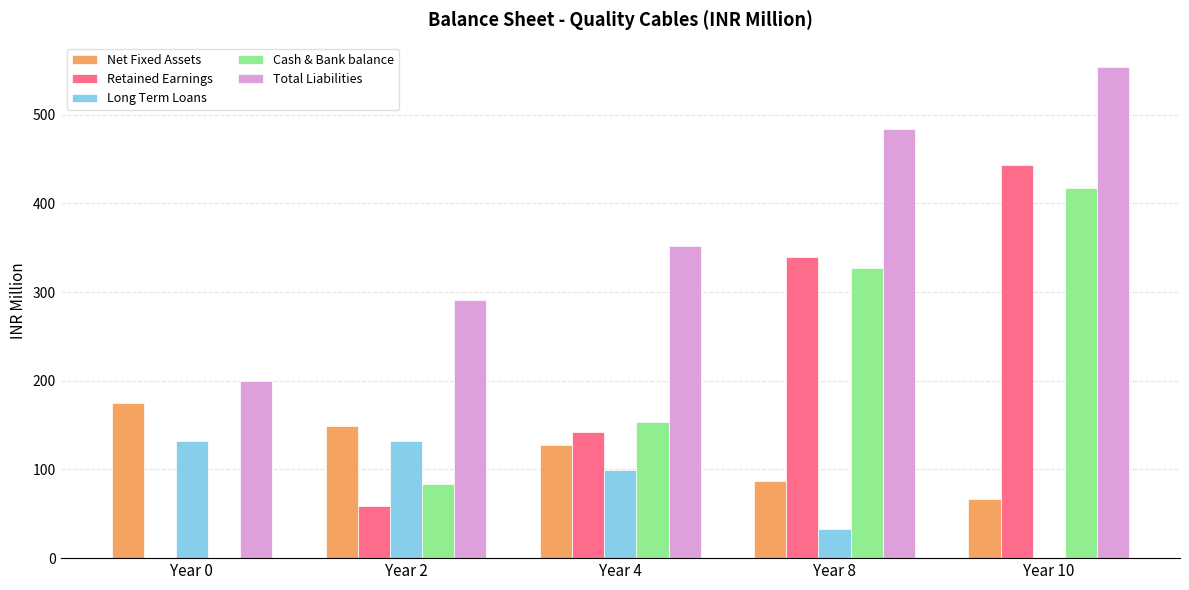

Is it true that Net Fixed Assets equals 111.4 at Year 0?

False